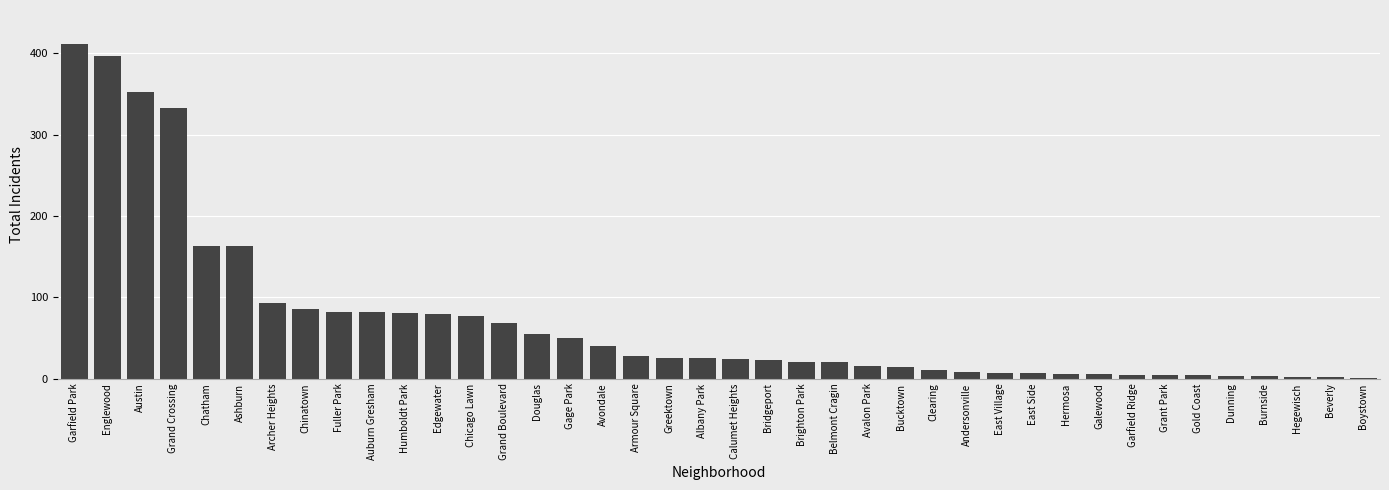

Is it true that the value at Garfield Park is 412?

True